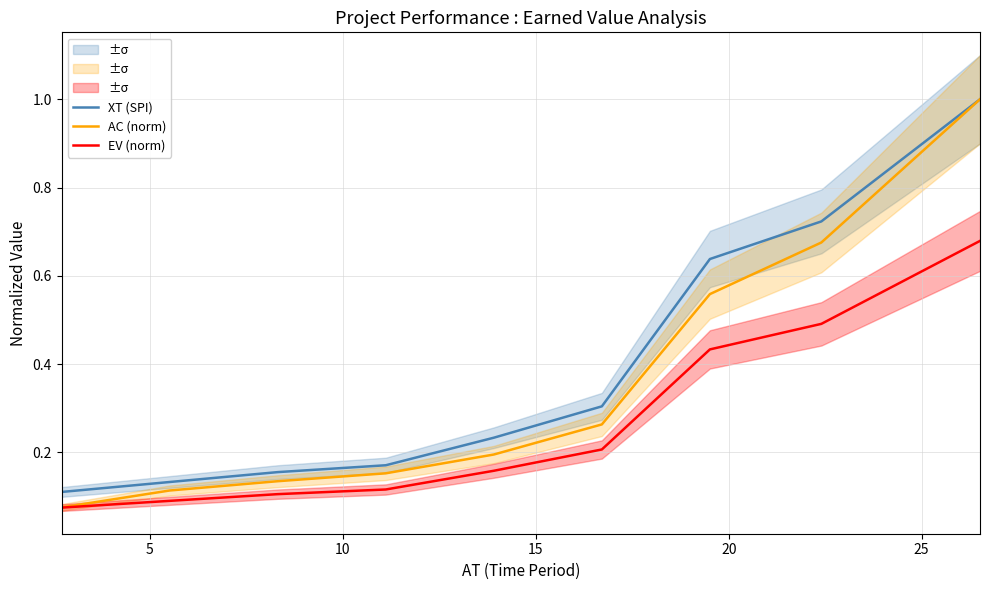

What is the highest value of the AC (norm) series?

1.0